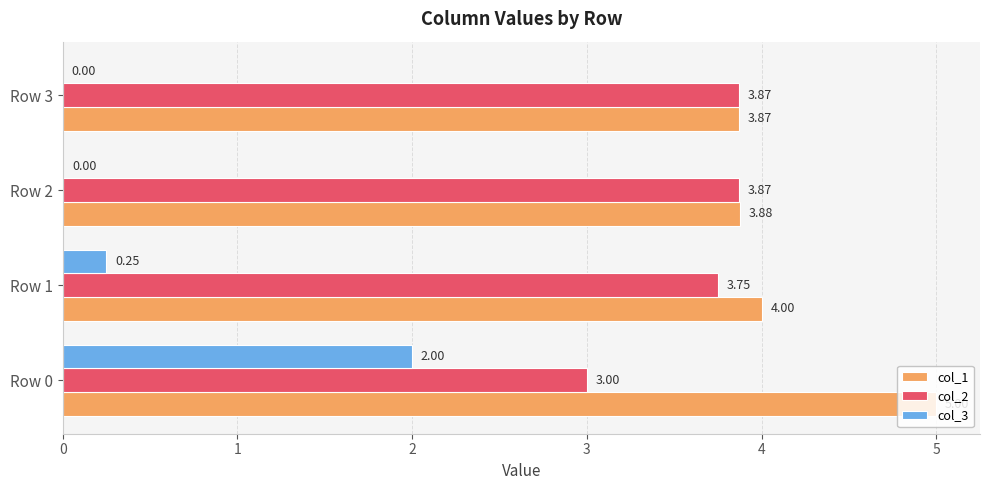

What is the sum of the col_3 values at Row 0 and Row 3?

2.0